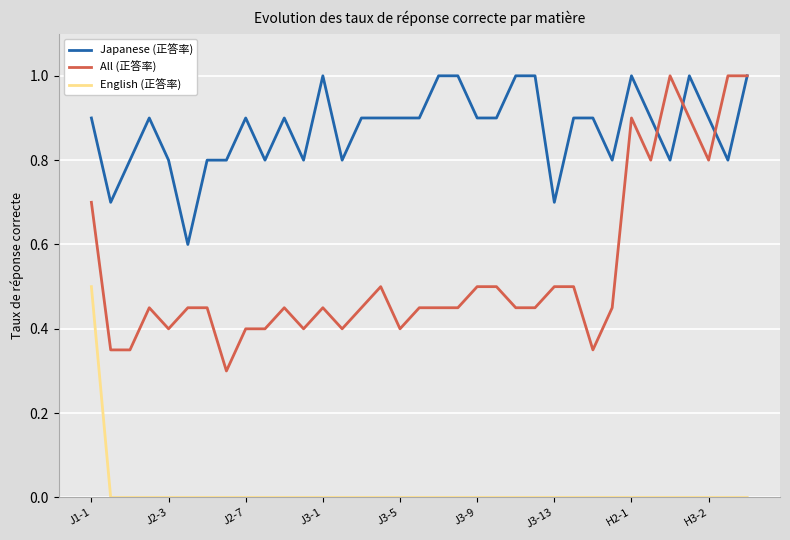

What is the highest value of the All (正答率) series?

1.0